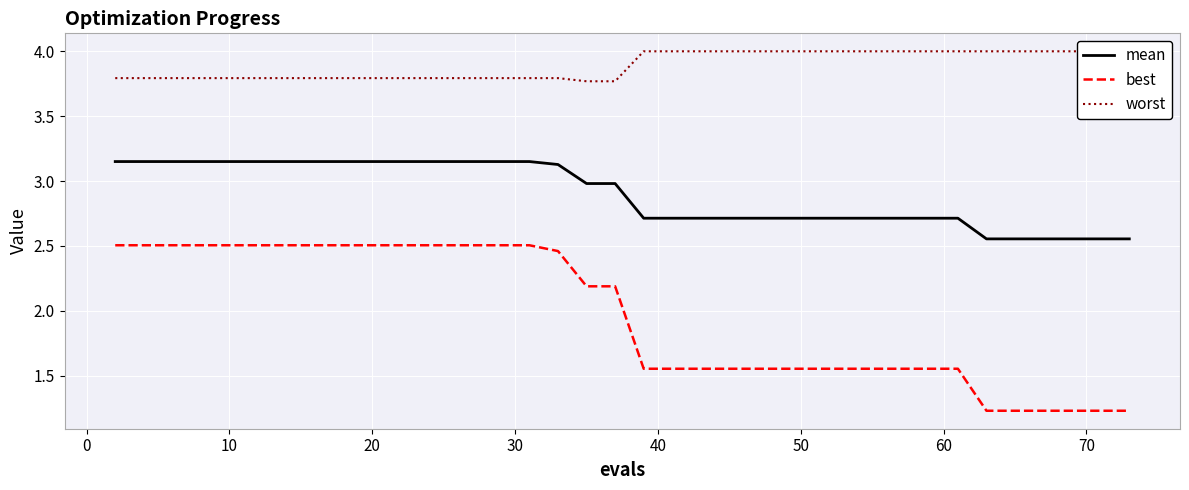

What is the difference between the maximum and minimum values in the best series?

1.3